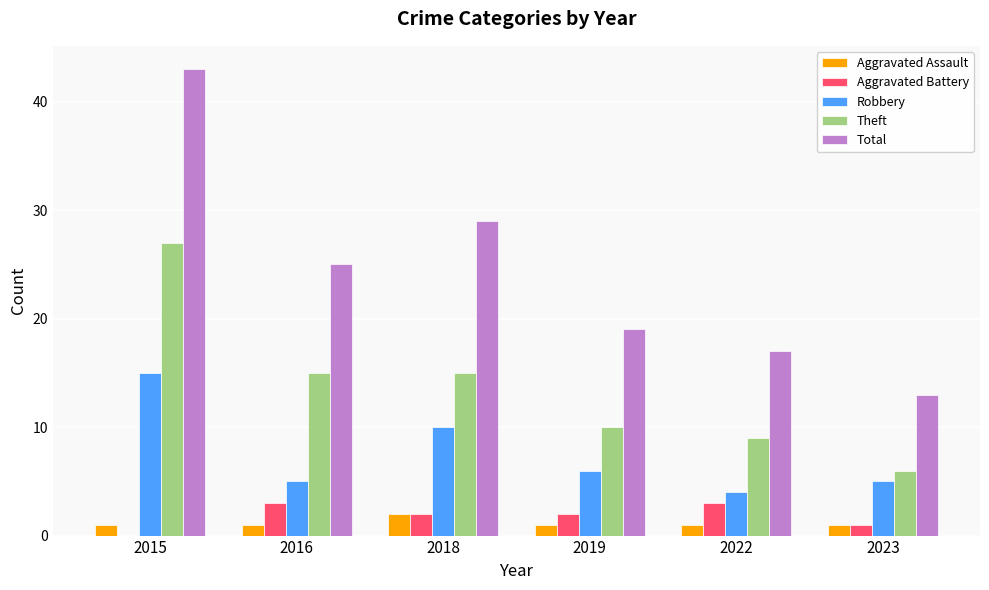

How many data points does each series have?

6